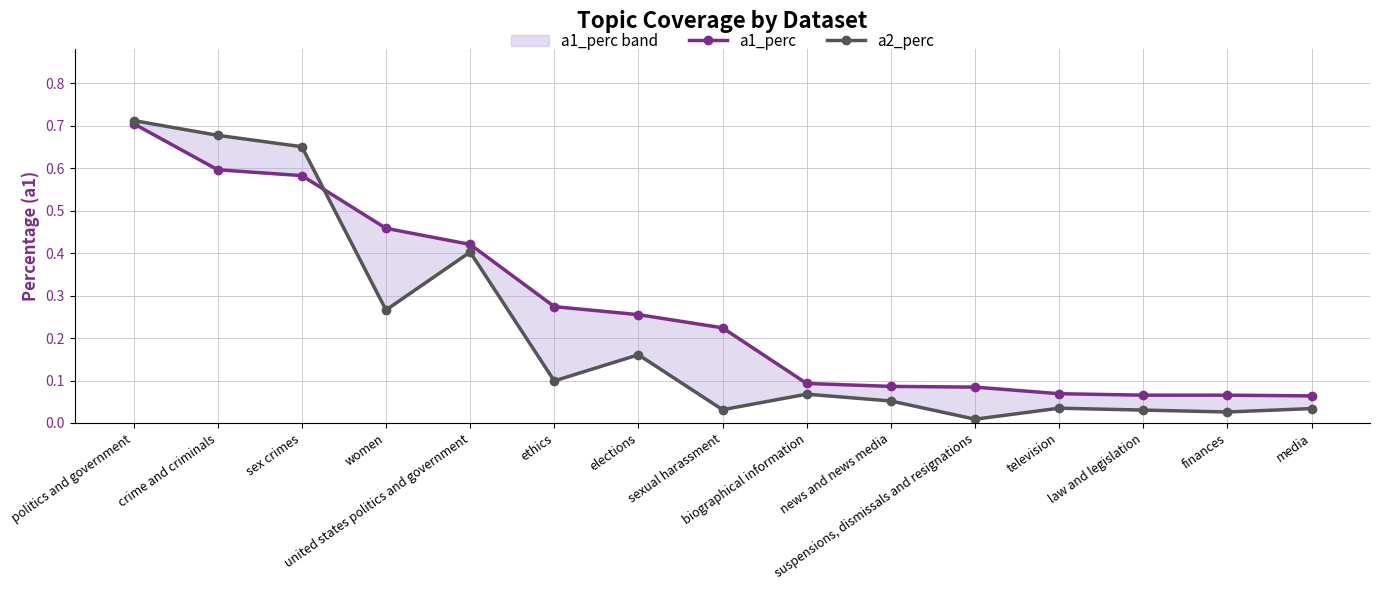

Where do a2_perc and a1_perc first cross each other?

sex crimes and women